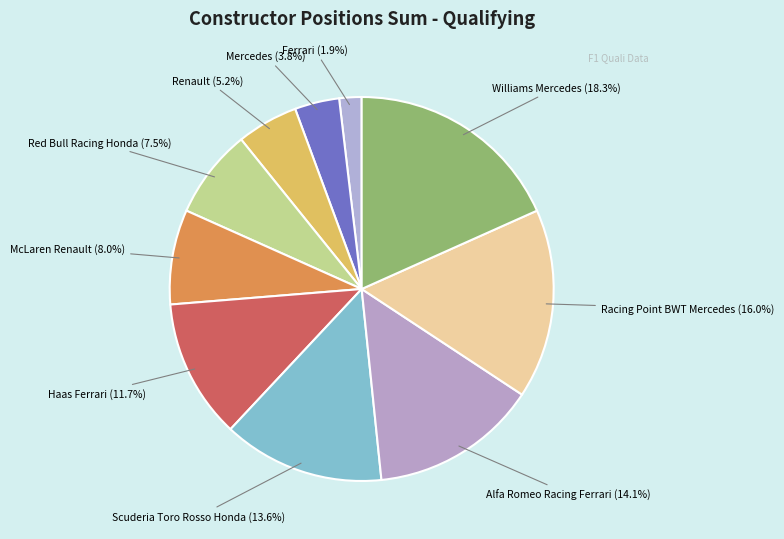

Is there any slice that represents more than half of the pie?

No